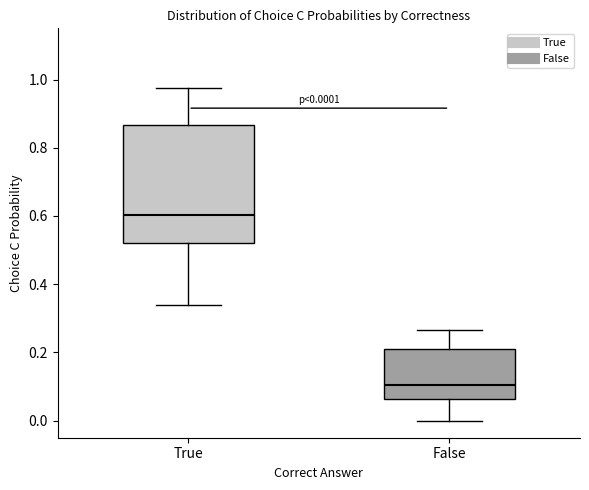

Which box has the highest median line?

True